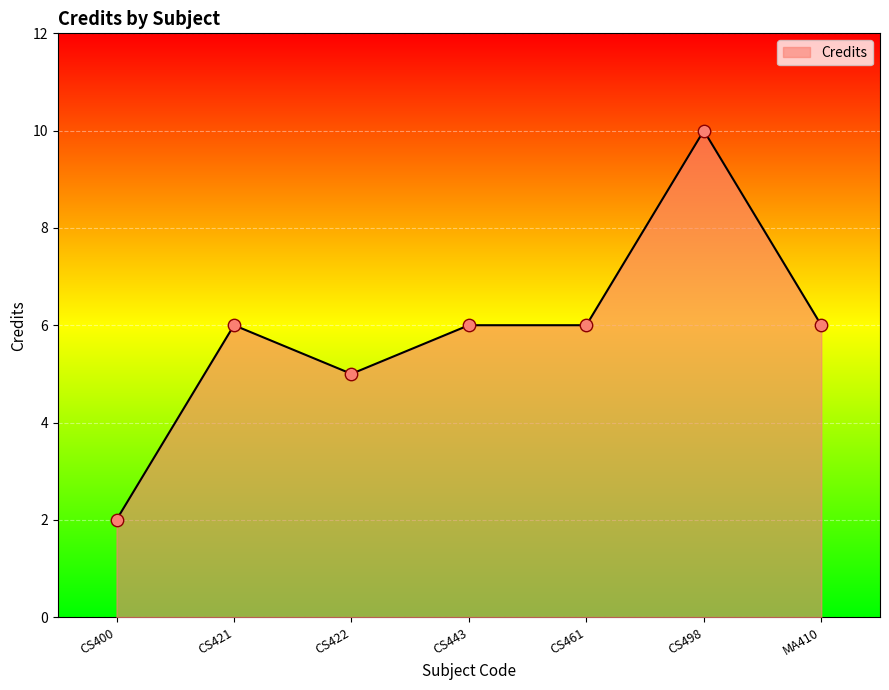

Which has a higher value, CS443 or CS422?

CS443